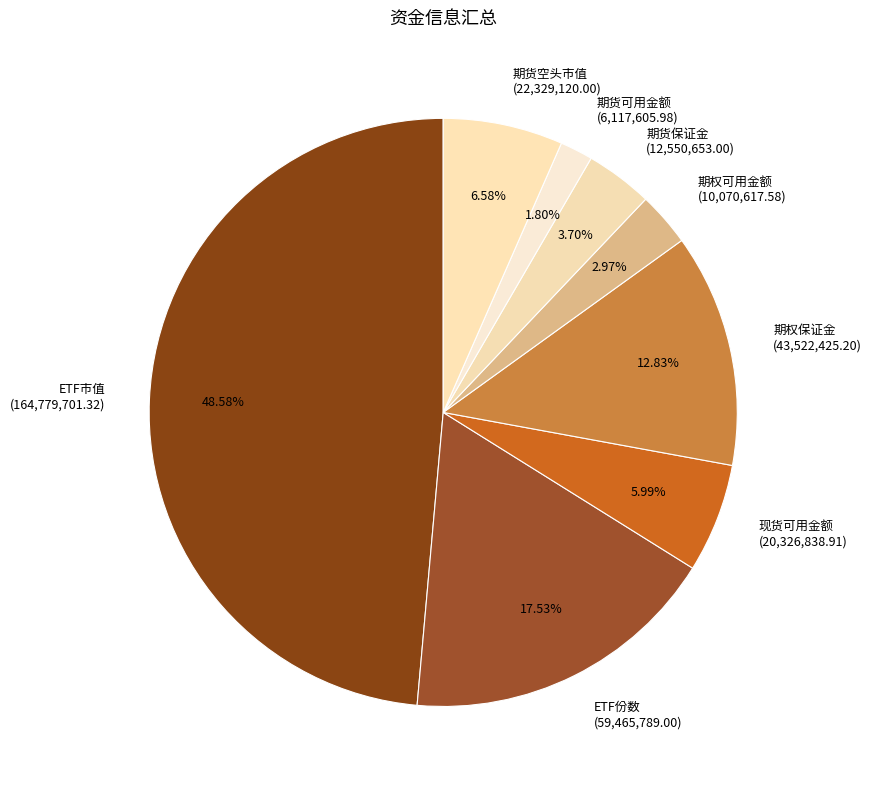

Does any single category account for the majority?

No